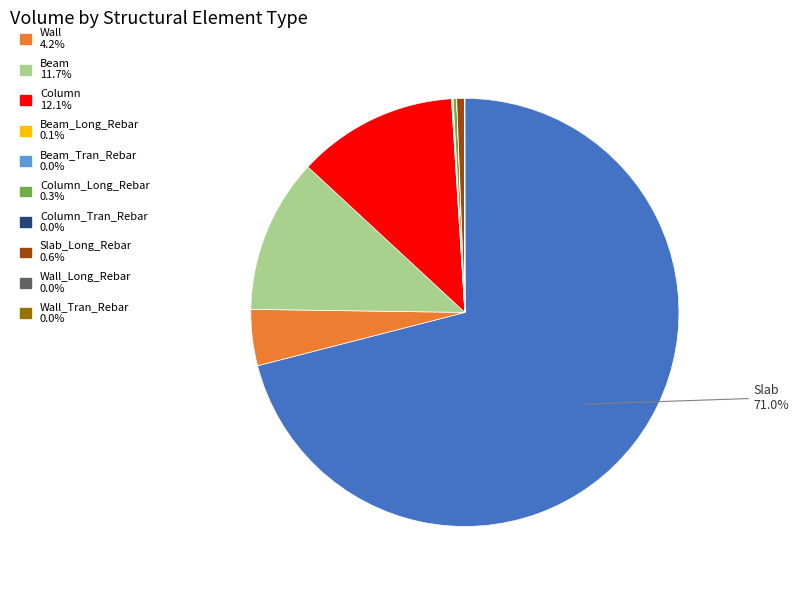

Is there a majority slice in this chart?

Yes